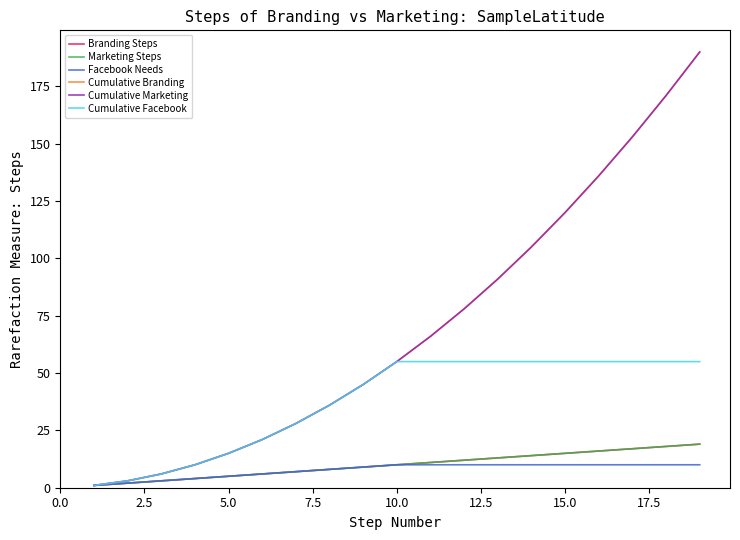

Does the chart display data point markers on the line(s)?

No